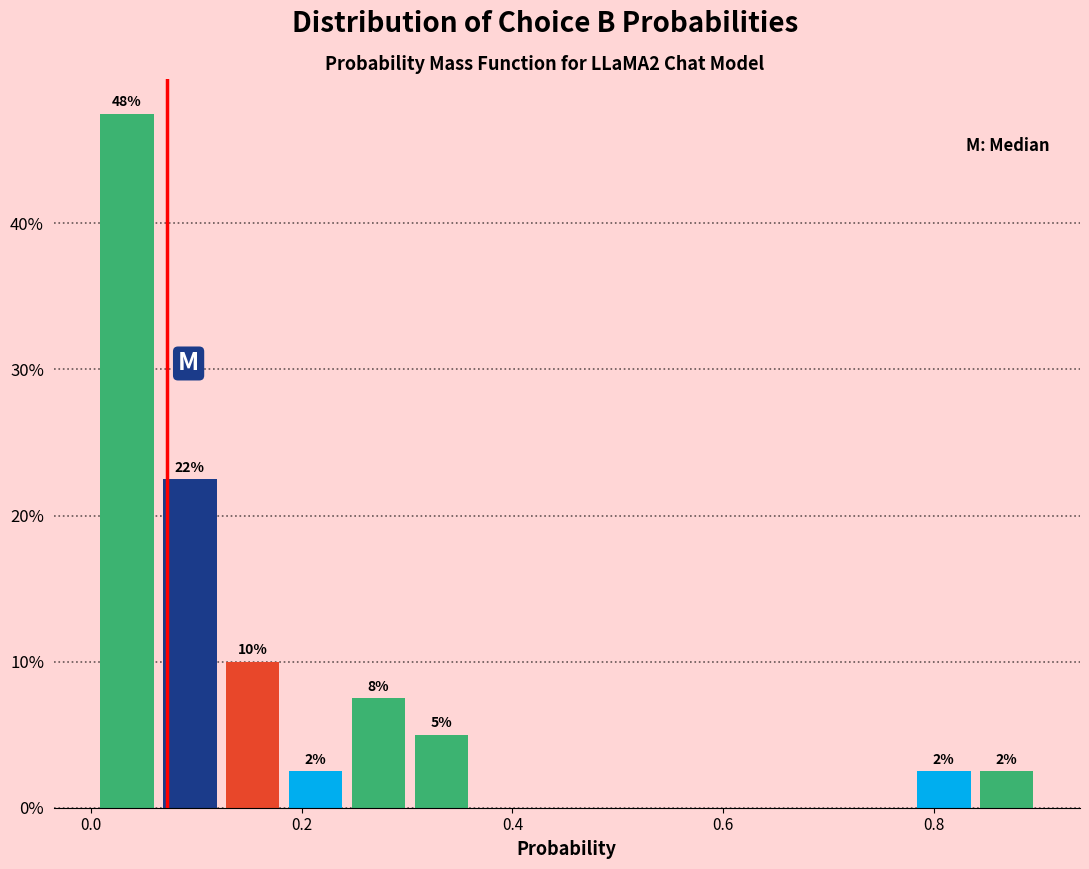

Read against the x-axis, roughly where is the centre of the tallest bar?

0.04